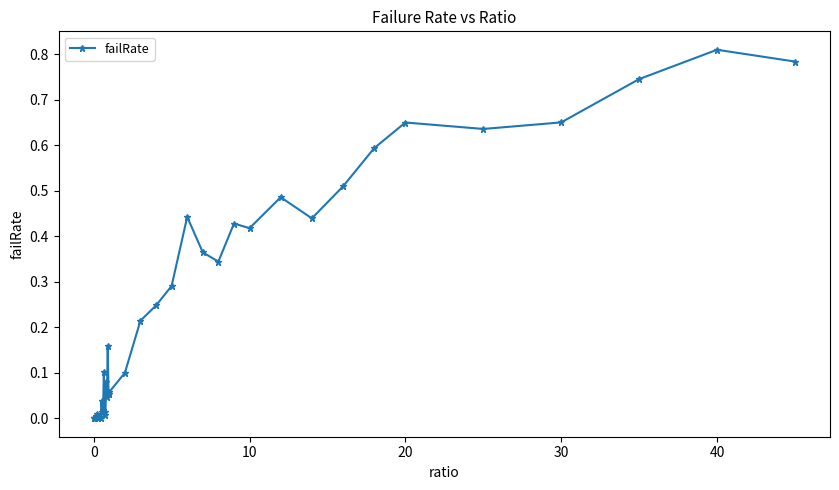

True or false: the data has more than 0 interior local peaks.

True